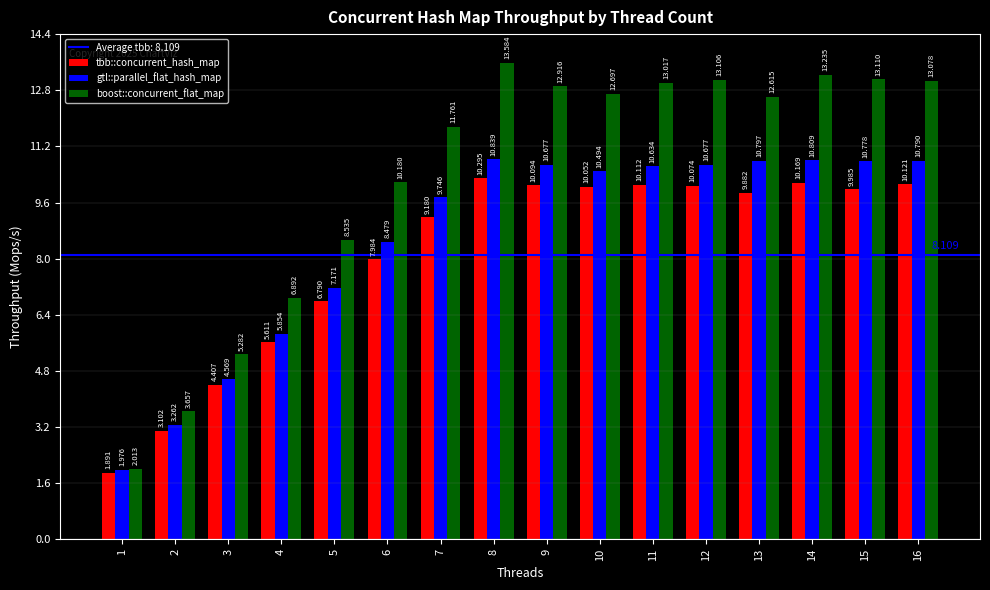

Between 1 and 3, which series saw the biggest shift?

boost::concurrent_flat_map